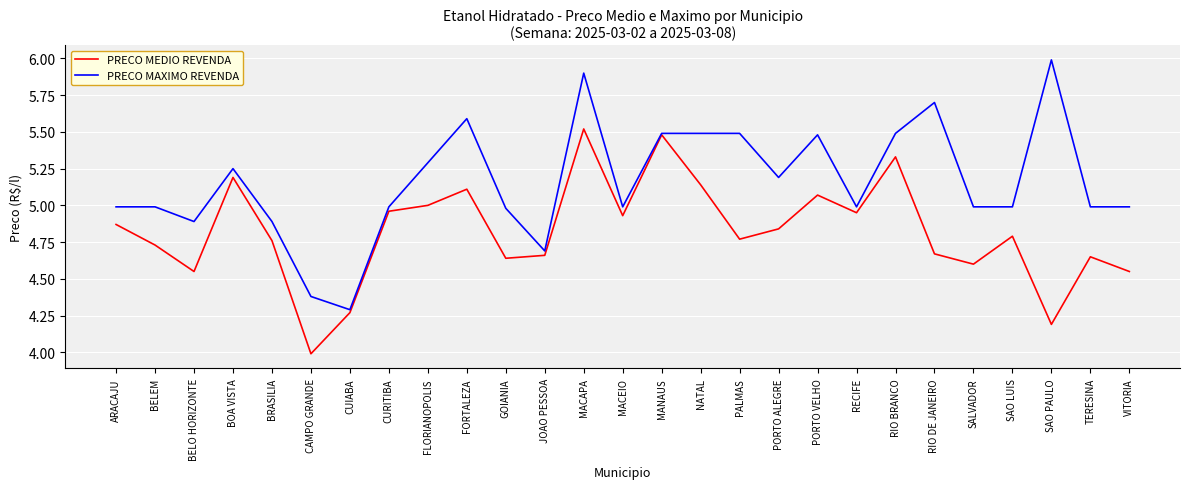

How many values in the PRECO MEDIO REVENDA series exceed 4?

26